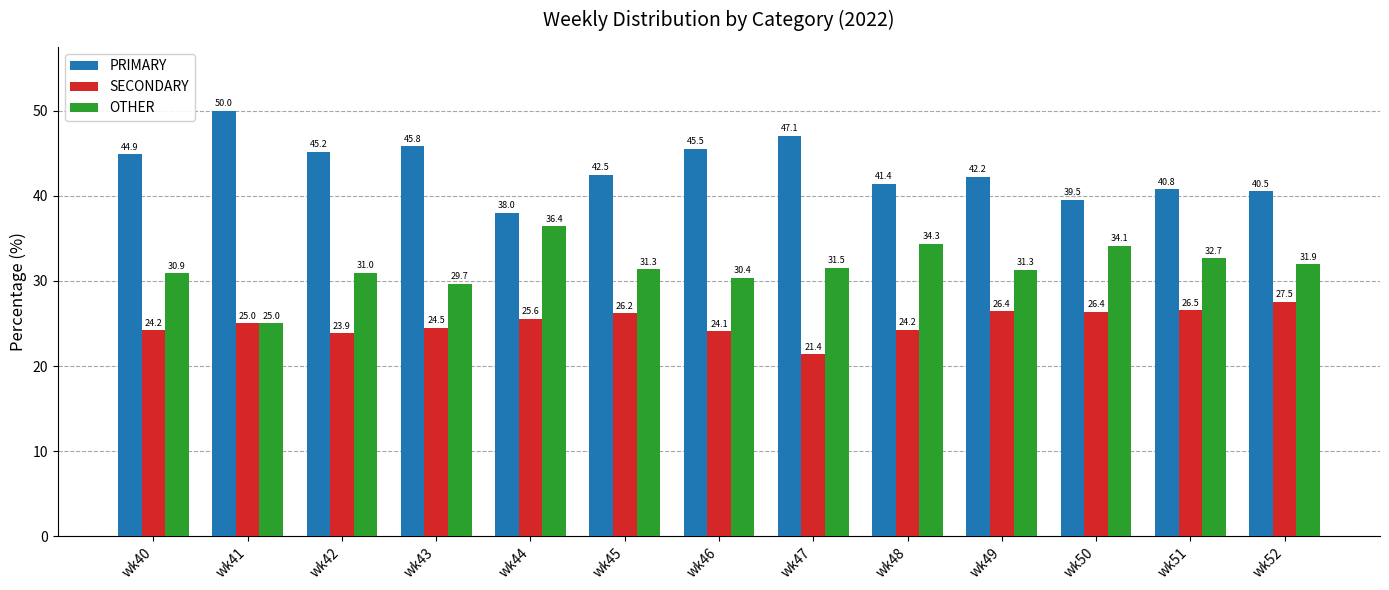

How many values in the OTHER series are below 31?

5